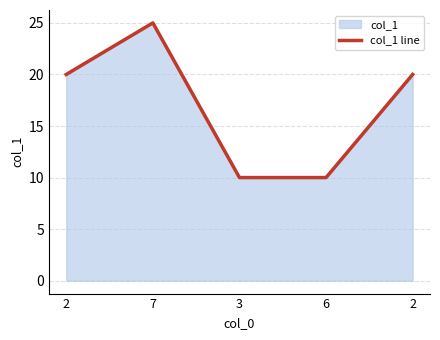

Is it true that the value at 7 is 25?

True